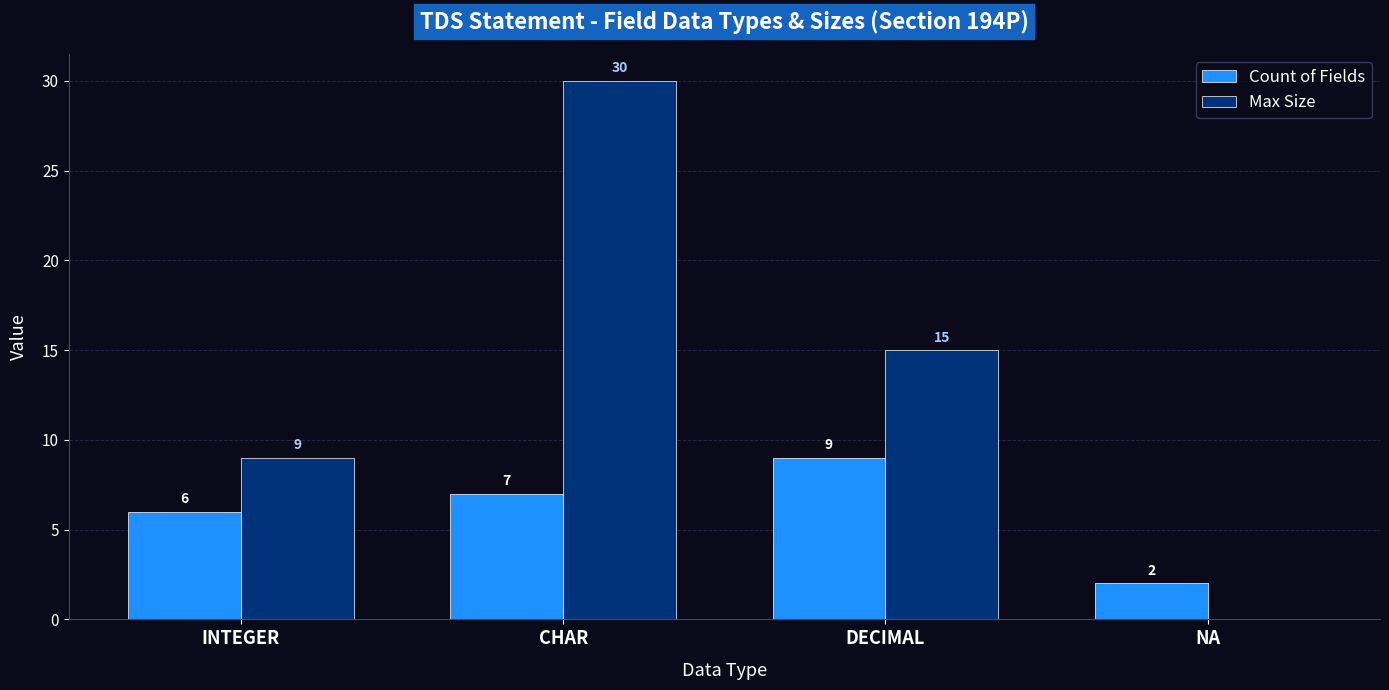

What is the approximate value of Max Size at INTEGER, to the nearest 5?

10